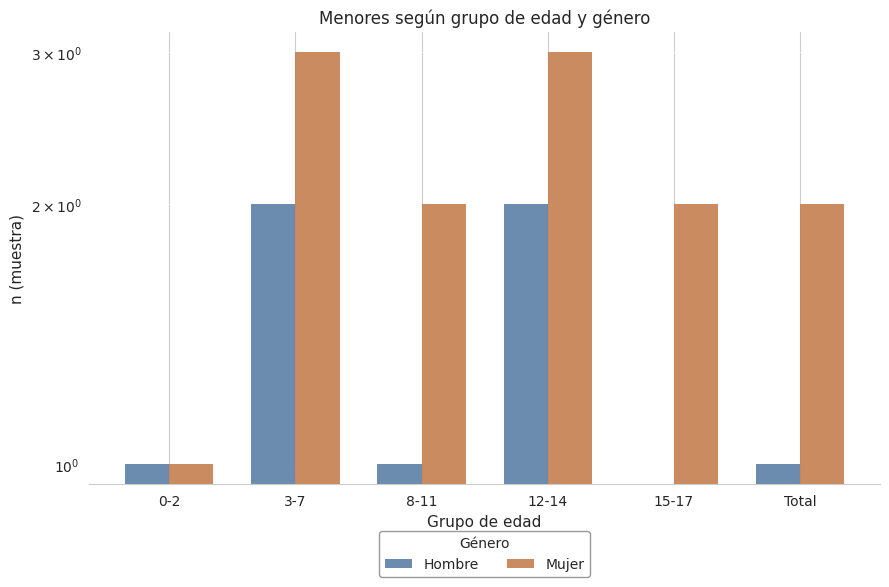

Reading right to left, what are all the values shown in this chart?

Hombre: 1	0	2	1	2	1
Mujer: 2	2	3	2	3	1